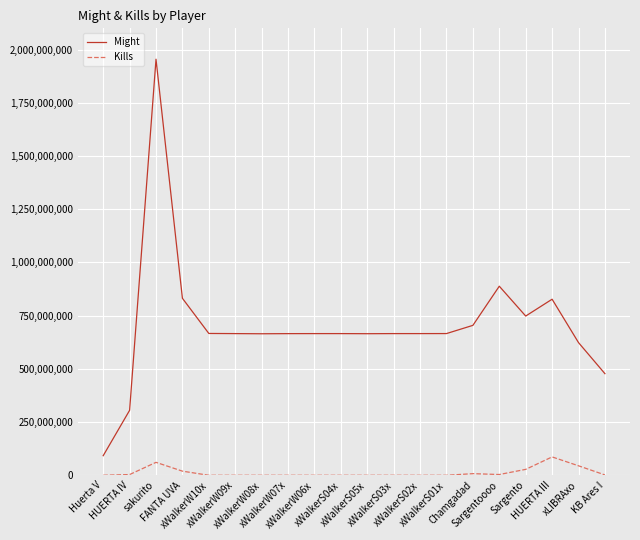

What is the difference between the Might values at xWalkerS03x and sakurito?

1289186803